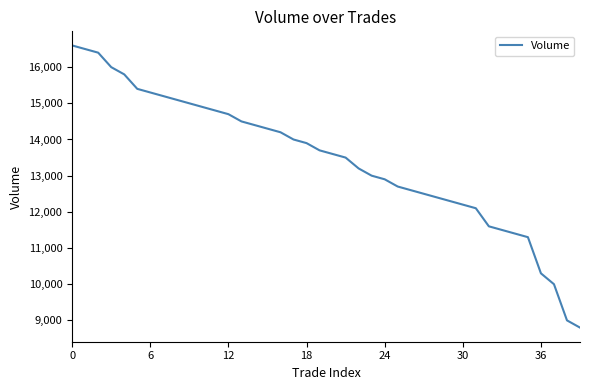

What is the maximum value shown in the chart?

16600